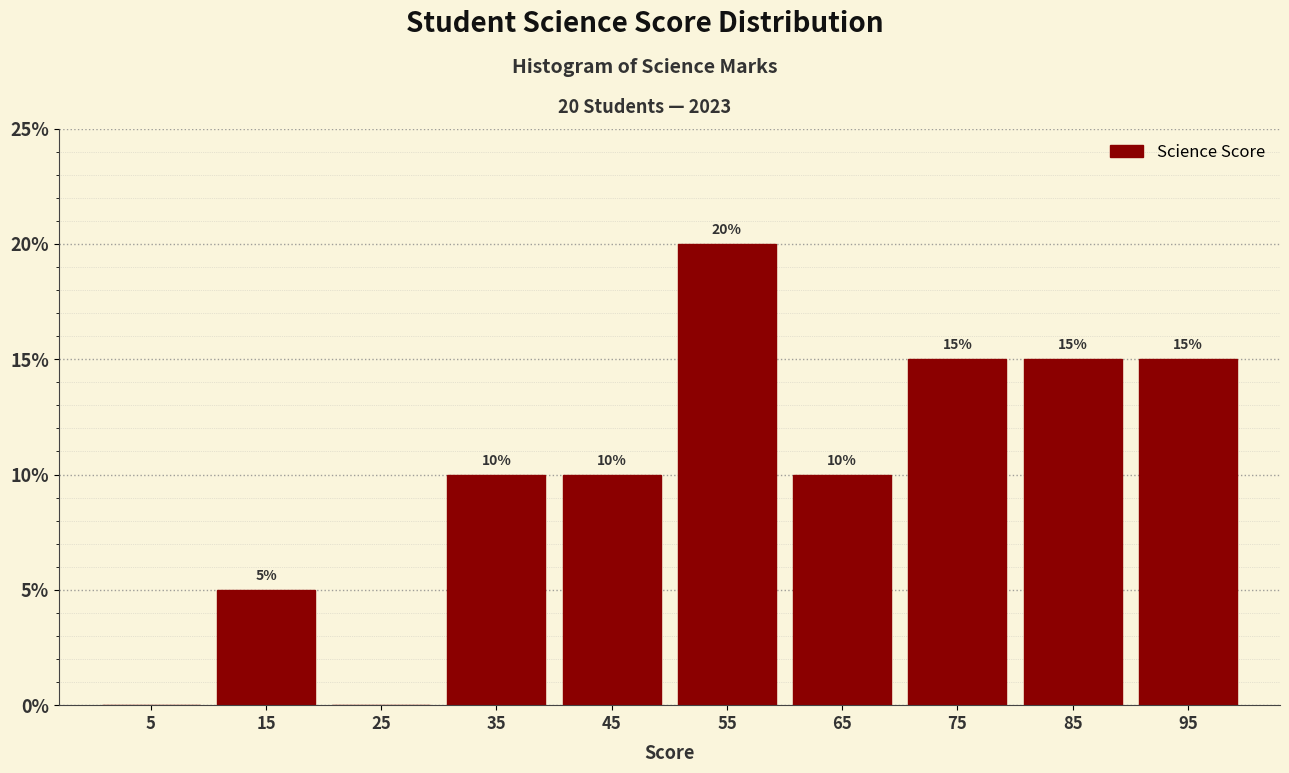

Over which range of the x-axis is the bar tallest?

50 to 60